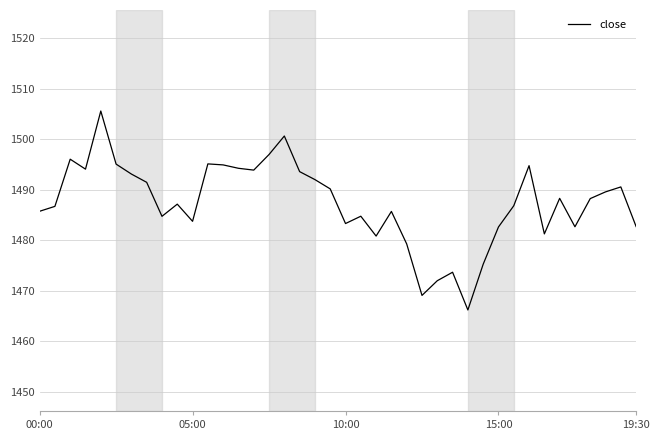

What is the difference between the maximum and minimum values?

39.4